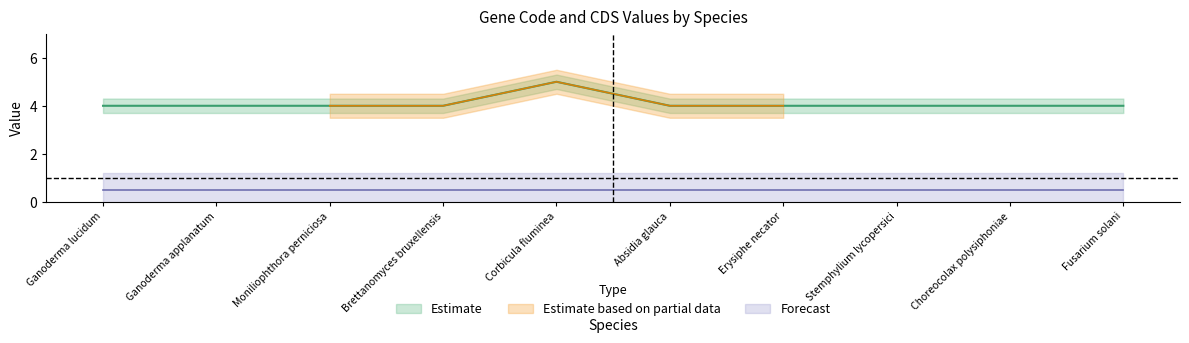

List the labels in order of value, largest first.

Corbicula fluminea, Ganoderma lucidum, Ganoderma applanatum, Moniliophthora perniciosa, Brettanomyces bruxellensis, Absidia glauca, Erysiphe necator, Stemphylium lycopersici, Choreocolax polysiphoniae, Fusarium solani